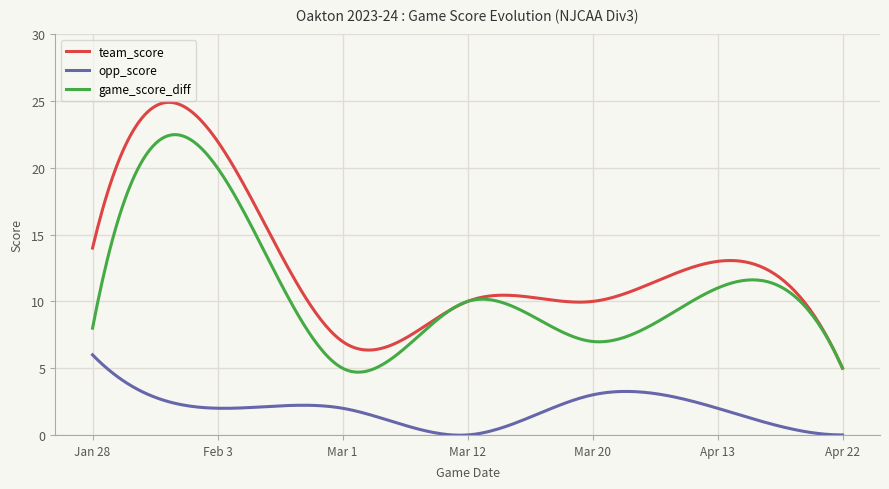

Which series has the widest spread of values?

team_score